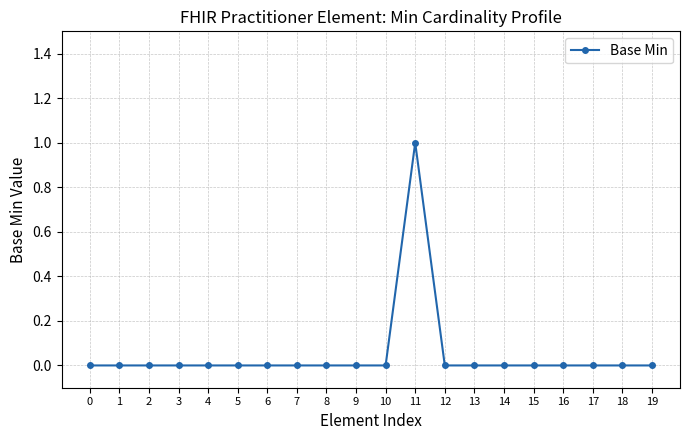

What is the maximum value shown in the chart?

1